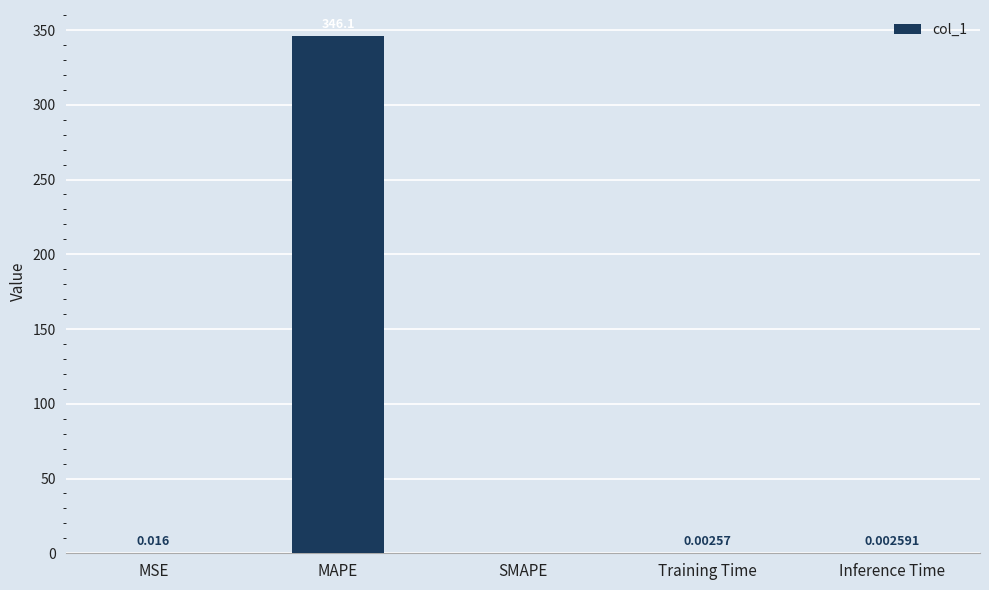

Does the chart contain stacked bars?

No